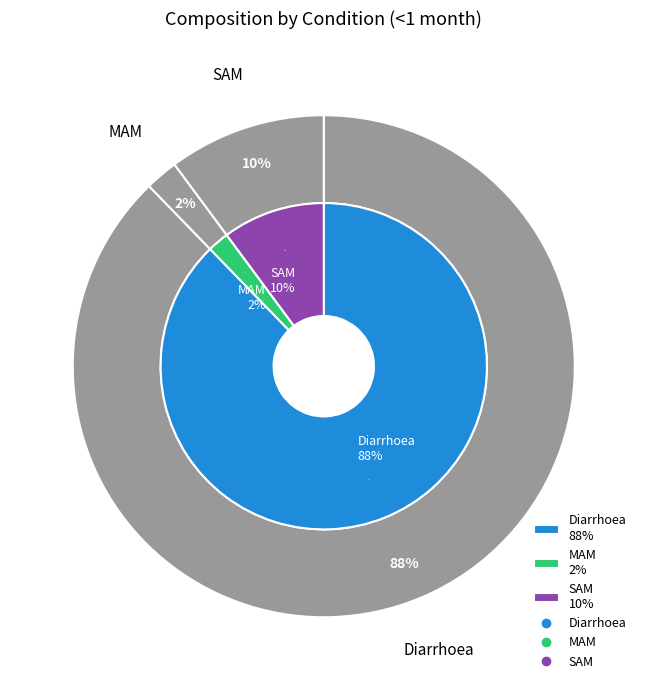

Is it true that Diarrhoea is 81% of the pie?

False